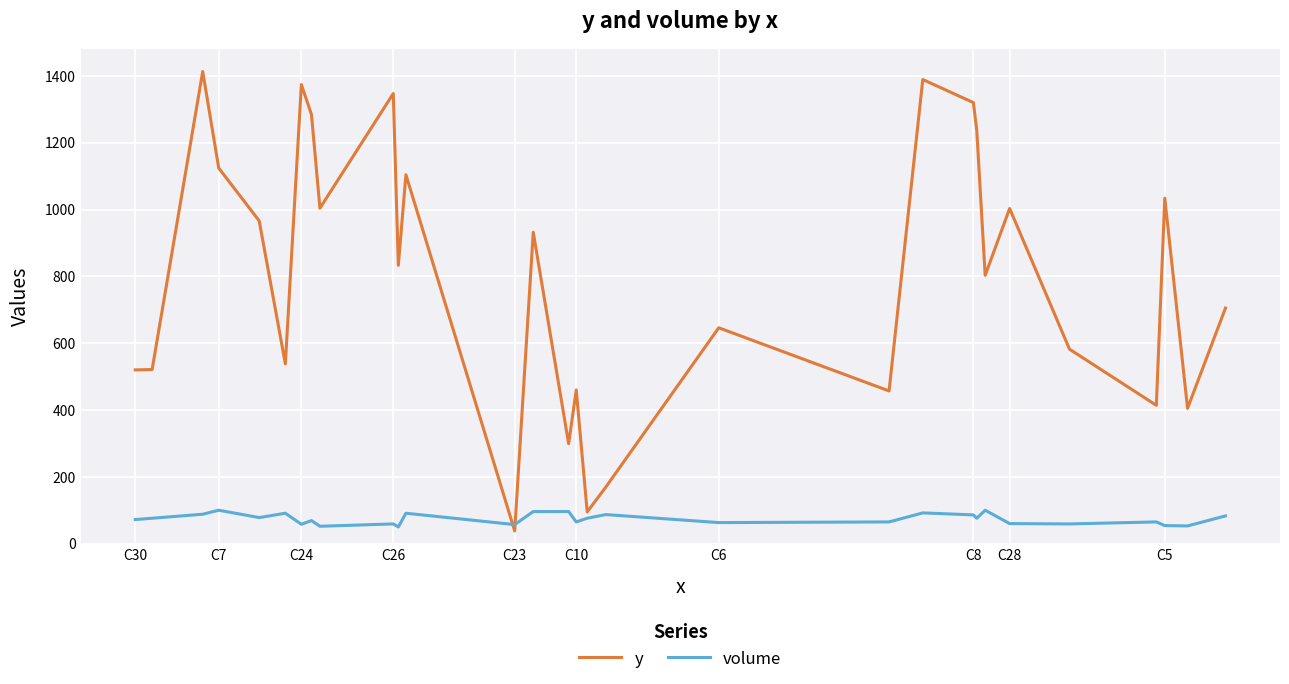

What is the sum of all y values?

24016